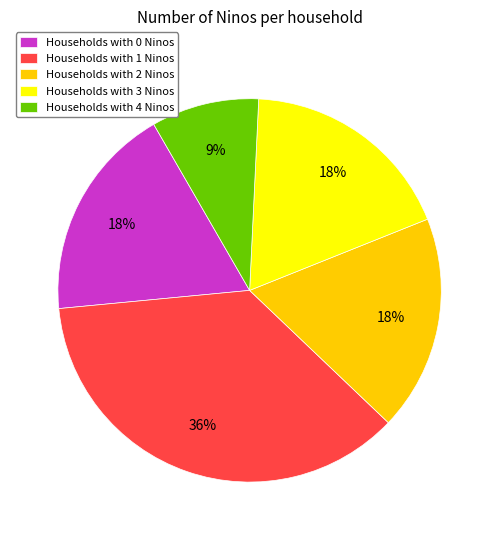

Which category has the smallest portion of the pie?

Households with 4 Ninos